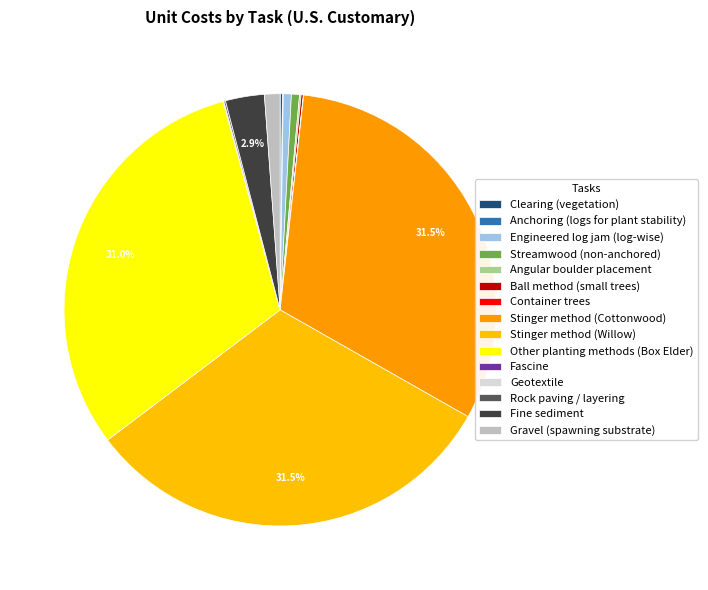

Does Fine sediment represent more than half of the total?

No